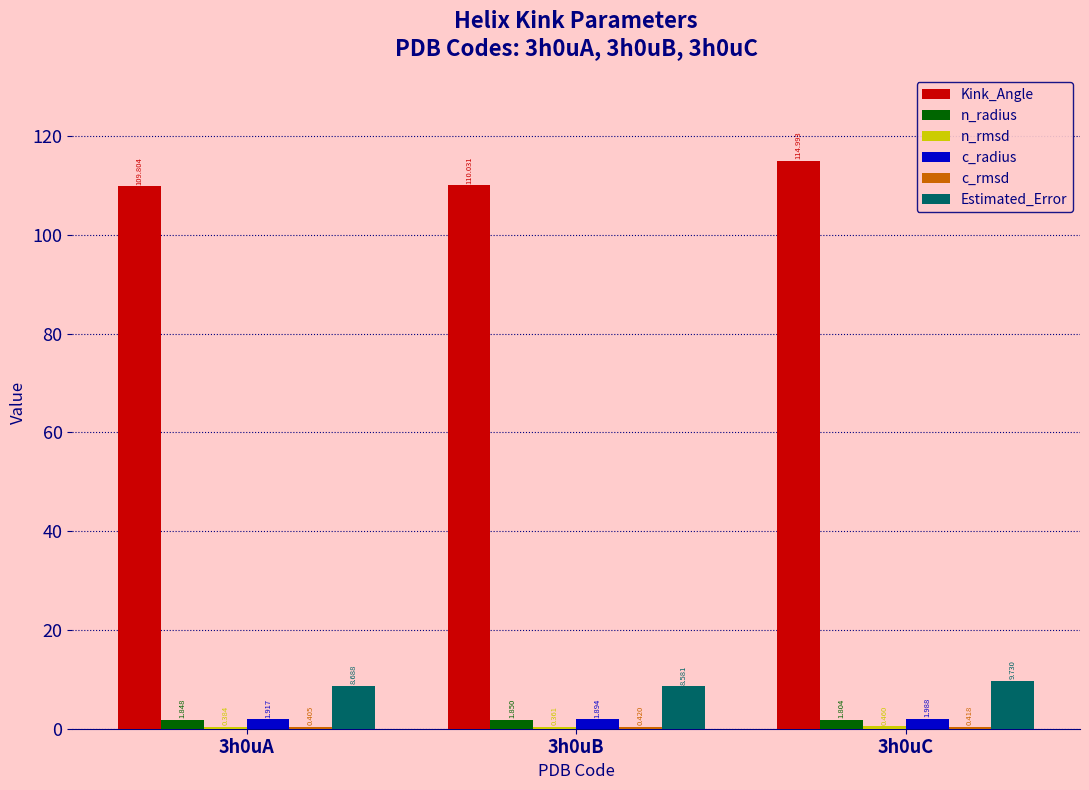

Which series changed the most between 3h0uA and 3h0uC?

Kink_Angle